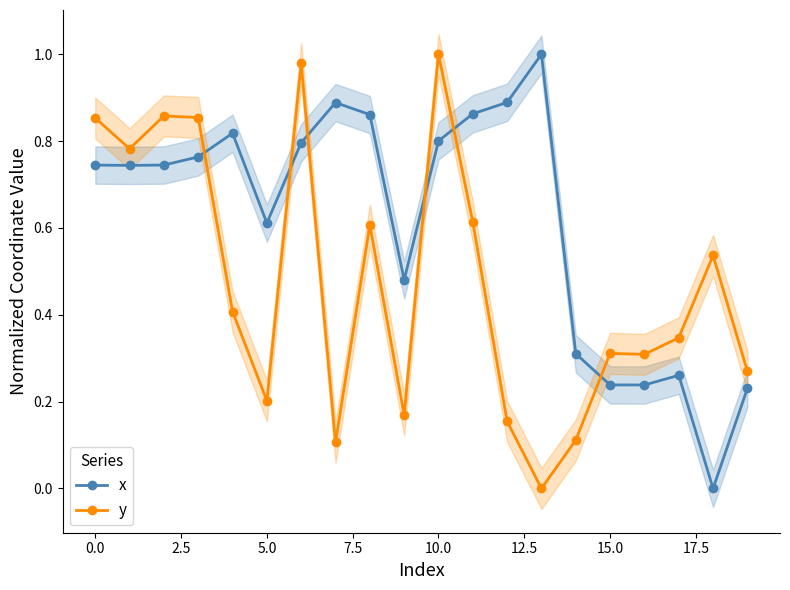

True or false: x and y intersect in this chart.

True